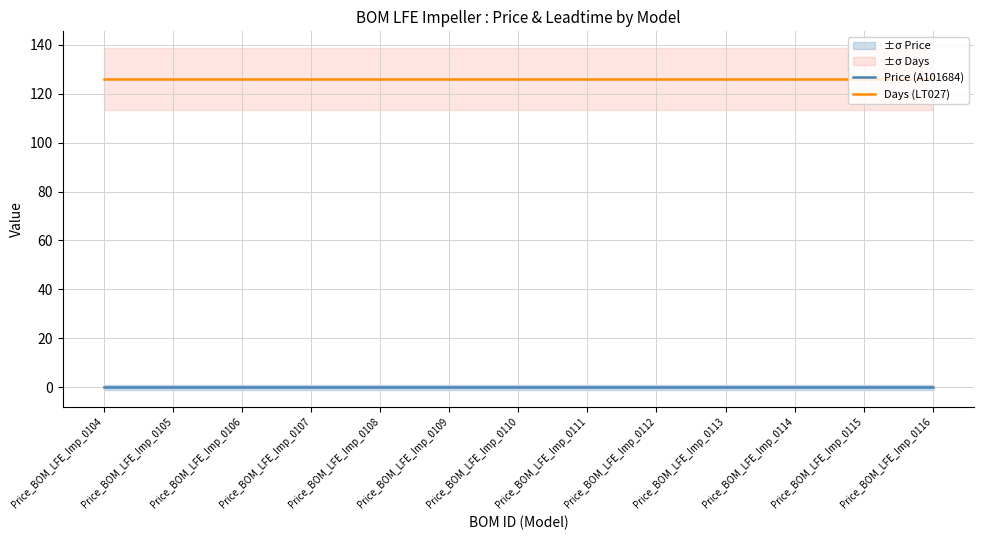

What are all the series names shown in the legend?

Price (A101684), Days (LT027)